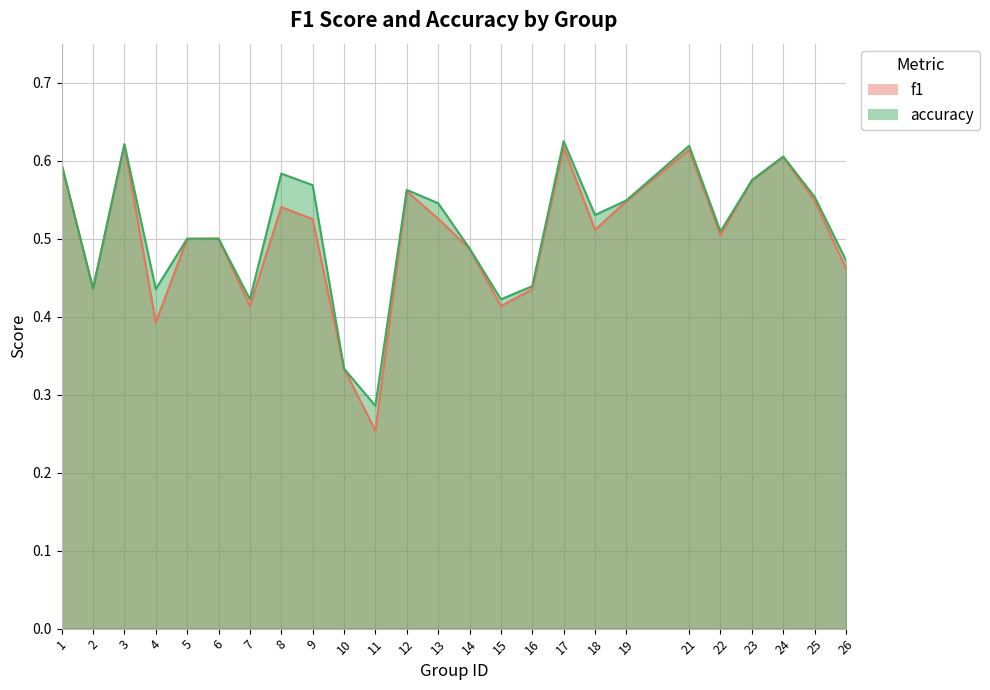

At which category does f1 reach its first local peak?

3